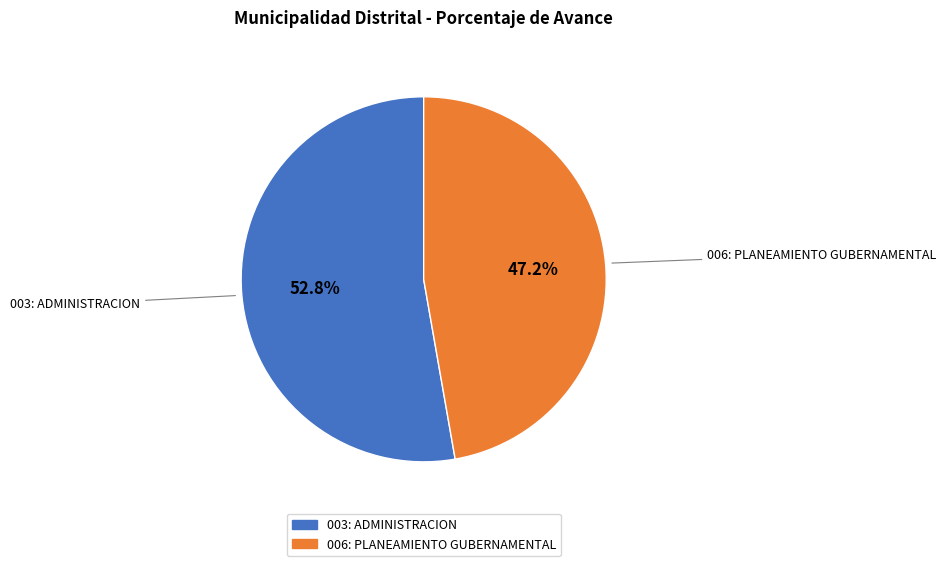

Count the number of slices in the pie.

2